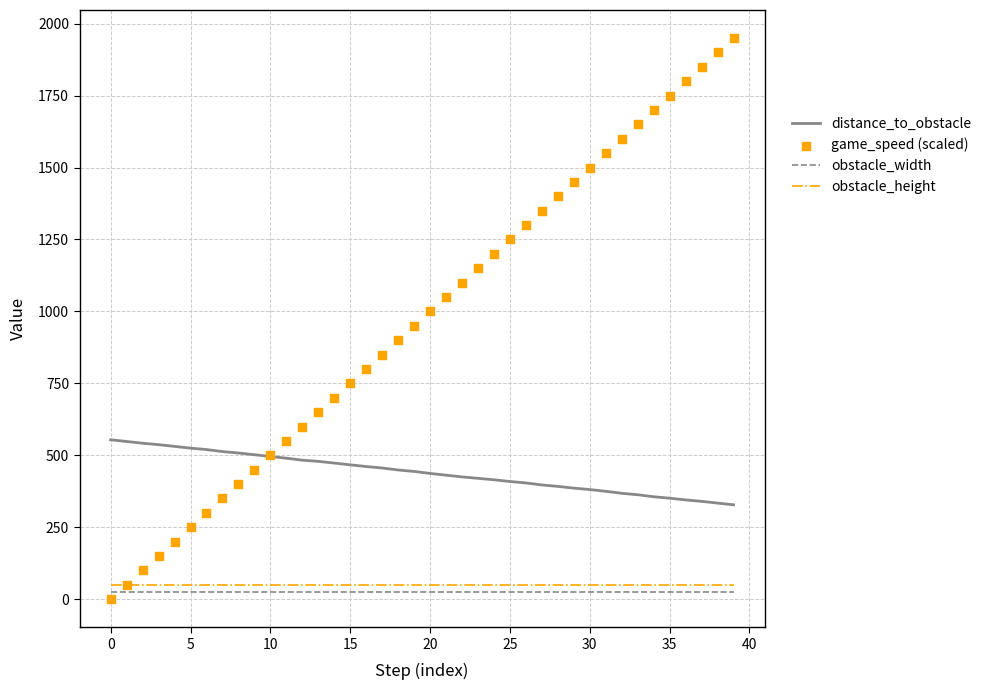

Which series contains the highest Y value?

game_speed (scaled)